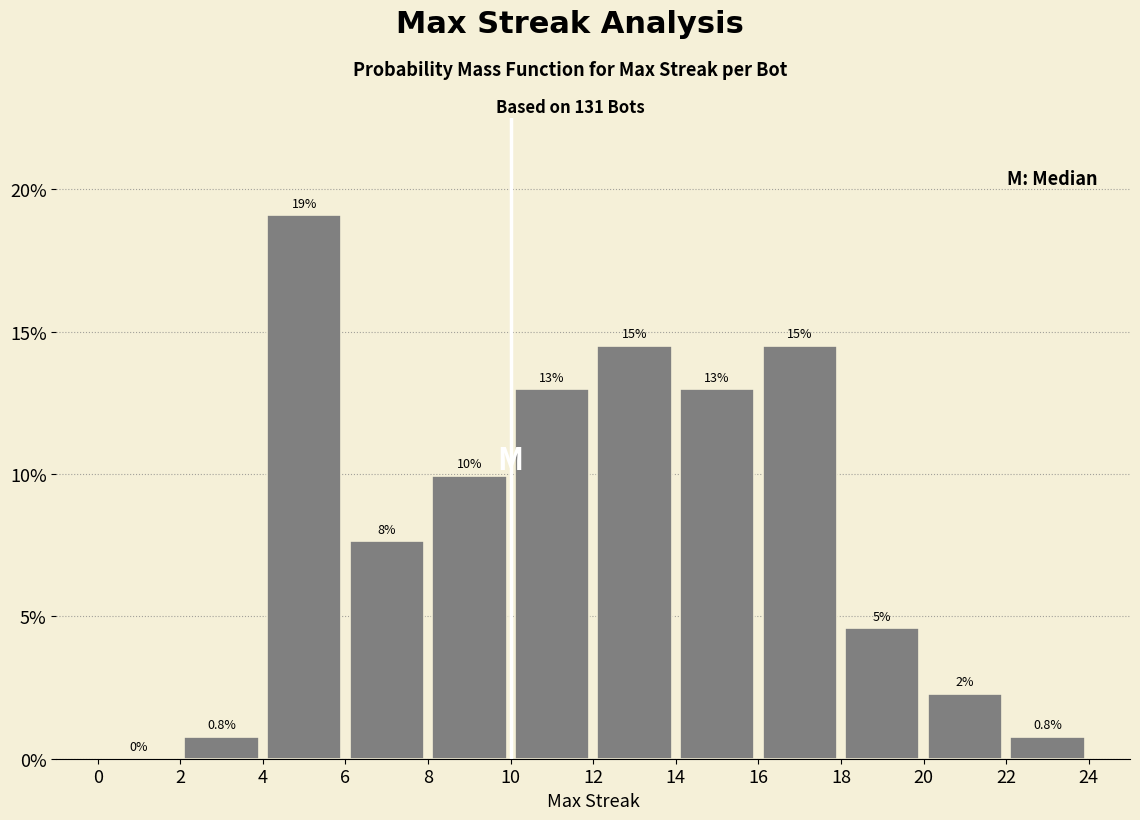

Which range on the x-axis has the tallest bar?

4 to 6